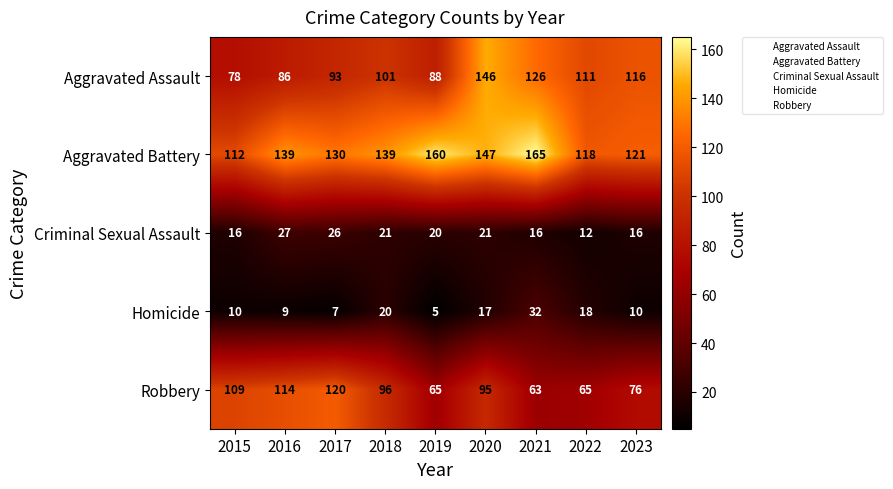

At how many categories does at least one series exceed 55?

9